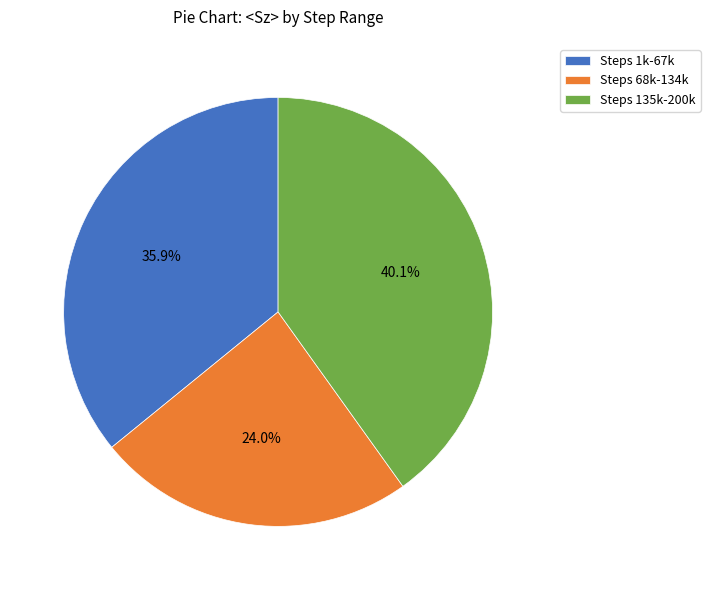

How many segments does this pie chart have?

3